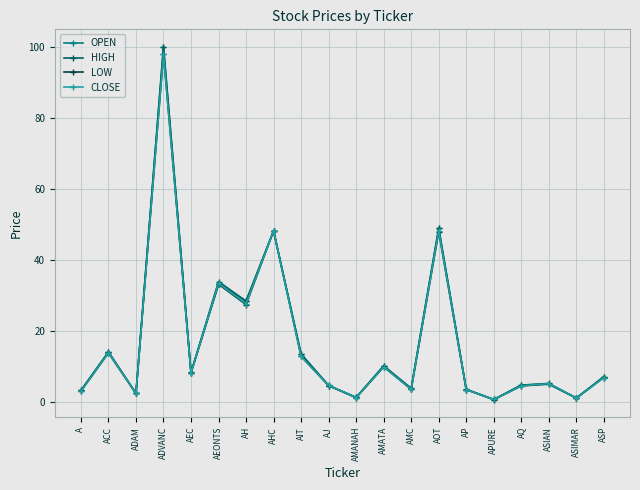

True or false: OPEN has more than 0 points higher than both neighbors.

True